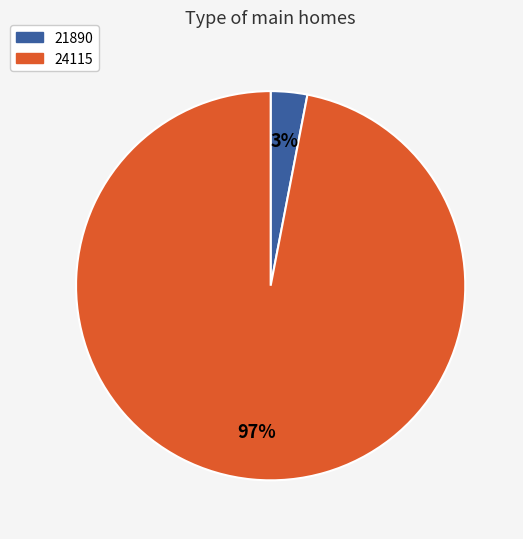

The 21890 slice represents 3% of the pie. True or false?

True